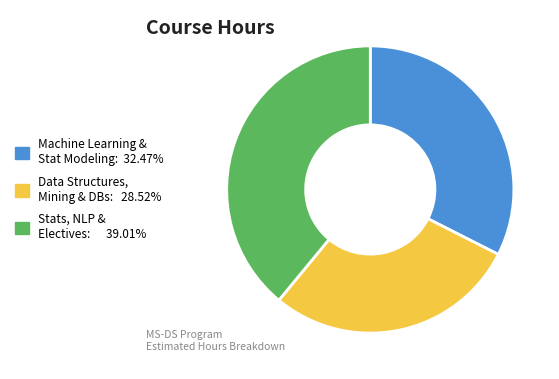

What is the ratio of the value at Data Structures, Mining & DBs: 28.52% to the value at Machine Learning & Stat Modeling: 32.47%?

0.9